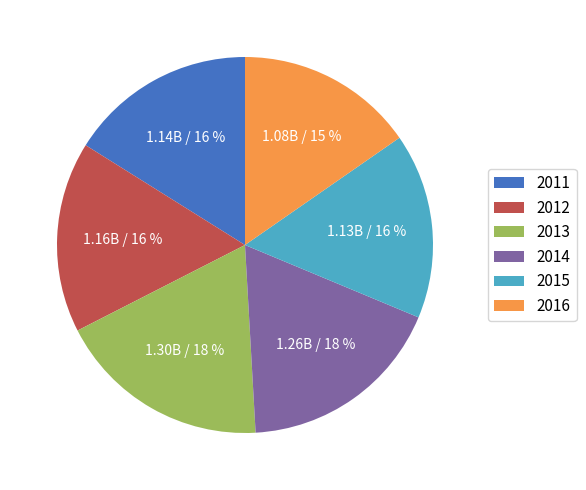

Which category has the biggest portion of the pie?

2013